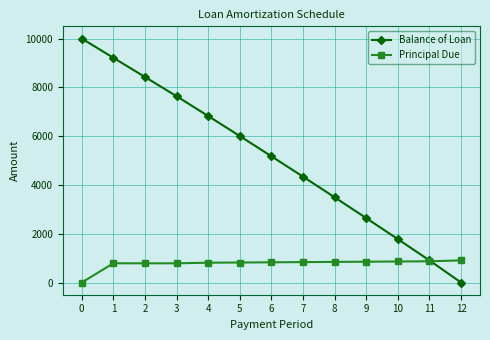

Is this an area chart (filled region under the line)?

No